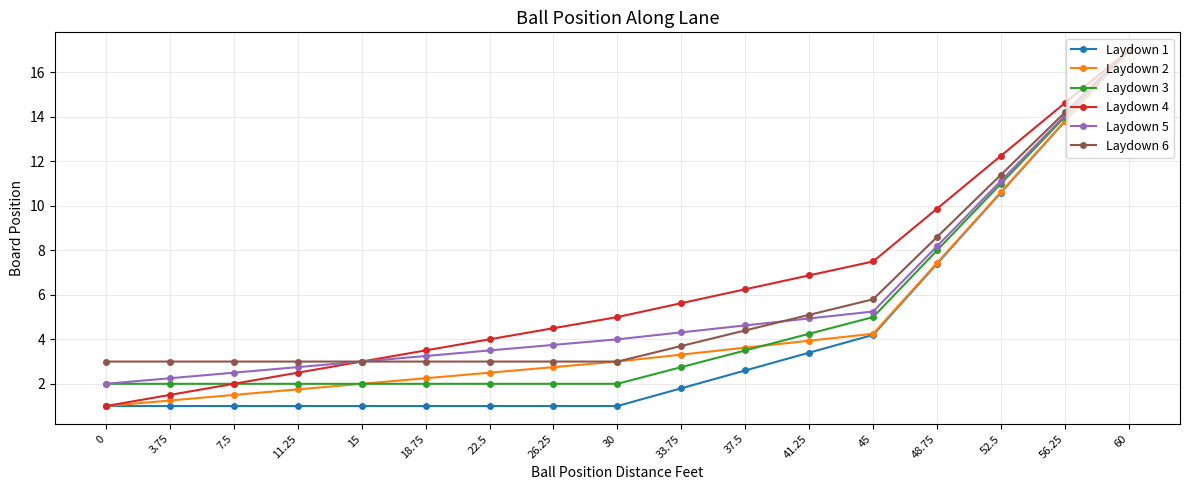

What is the difference between the highest and lowest values at 45?

3.3